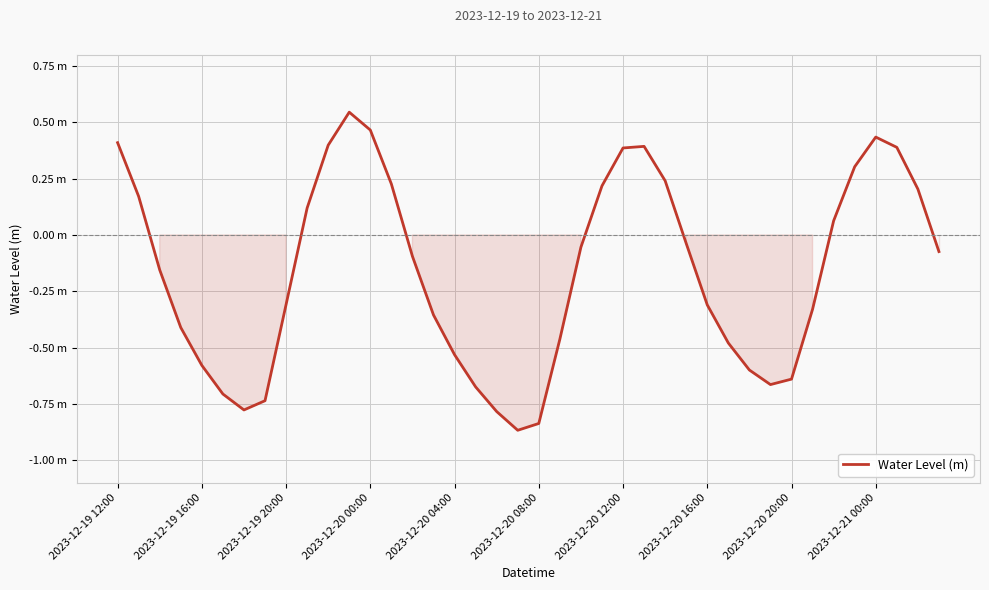

Where is the first local maximum?

11